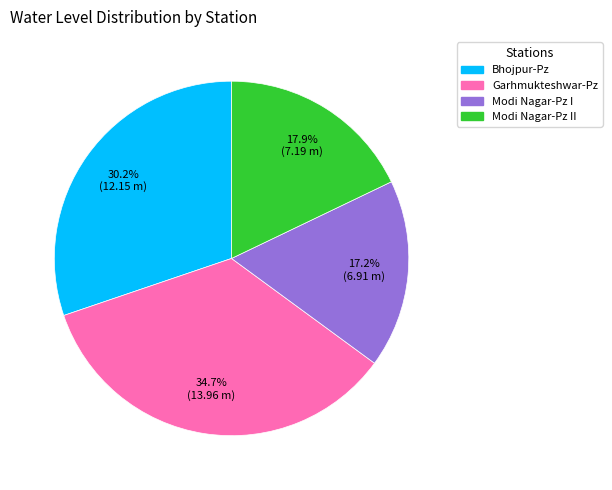

Is there any slice that represents more than half of the pie?

No